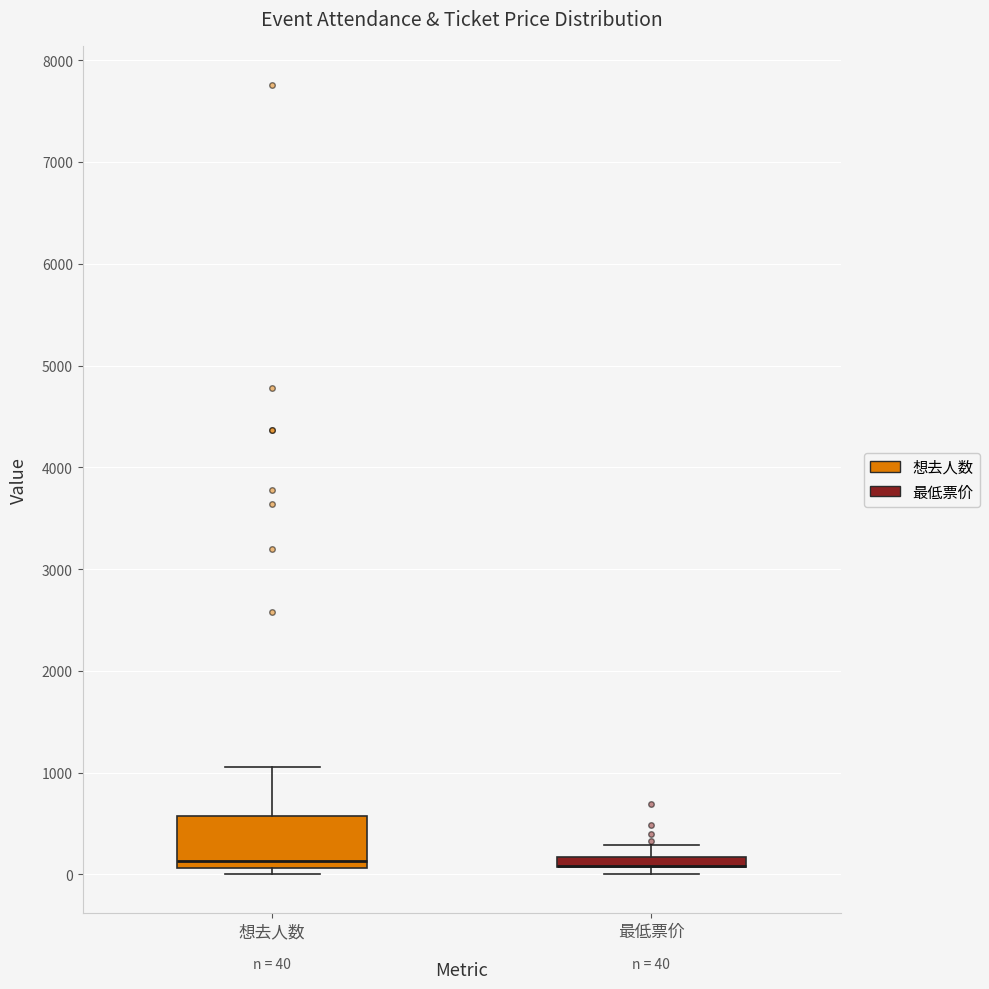

Which box is the tallest, from its lower edge to its upper edge?

想去人数